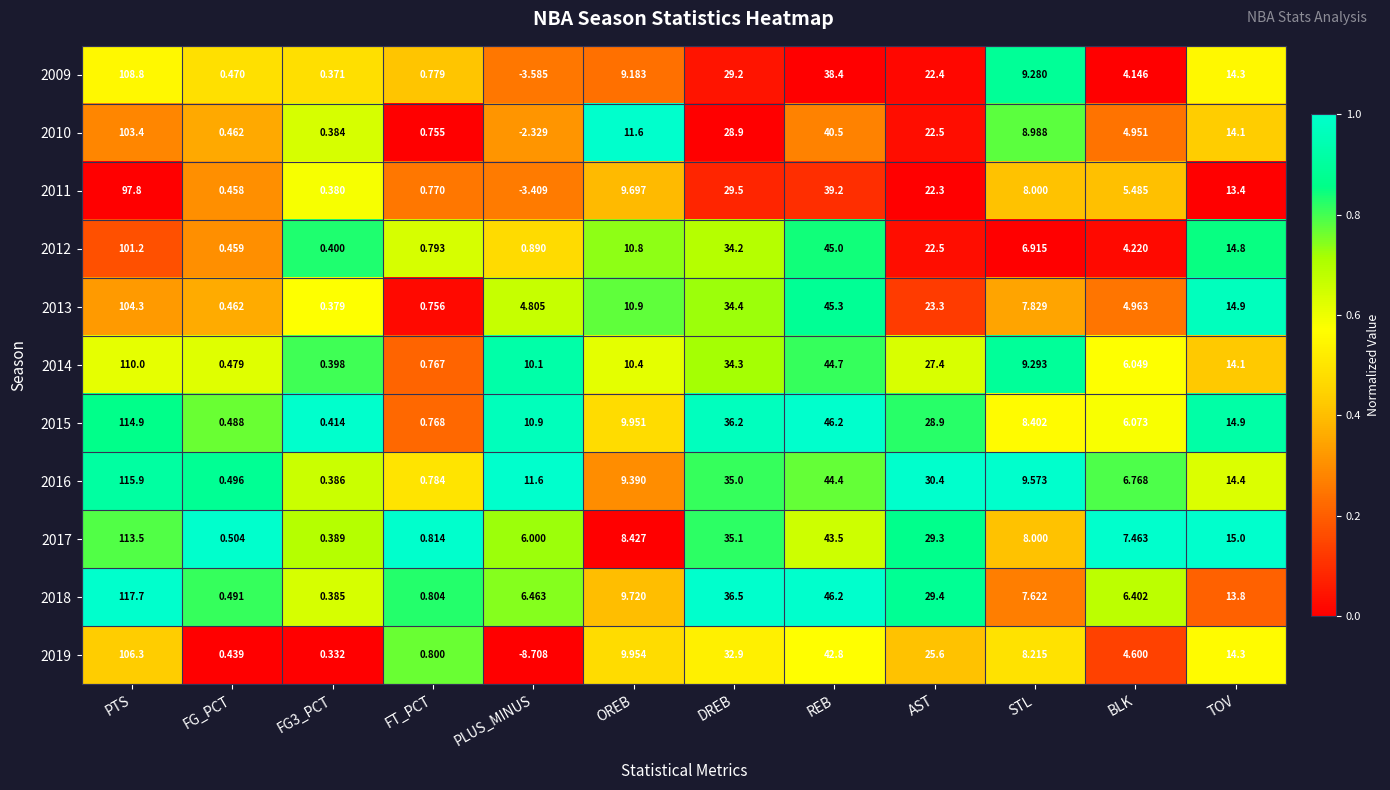

At which category is the sum across all series the highest?

PTS